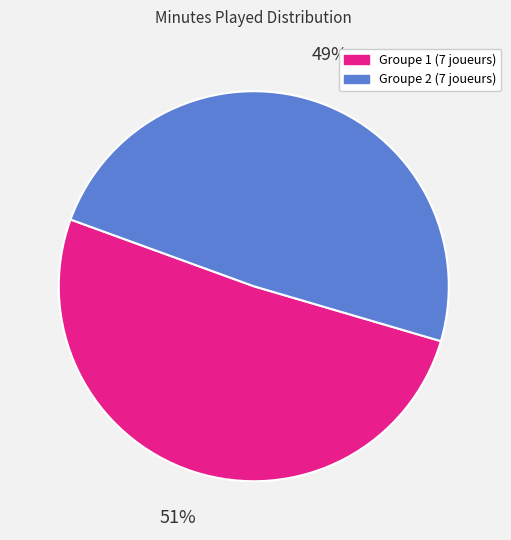

To the nearest percent, what is the difference between the largest and smallest slice percentages?

2%